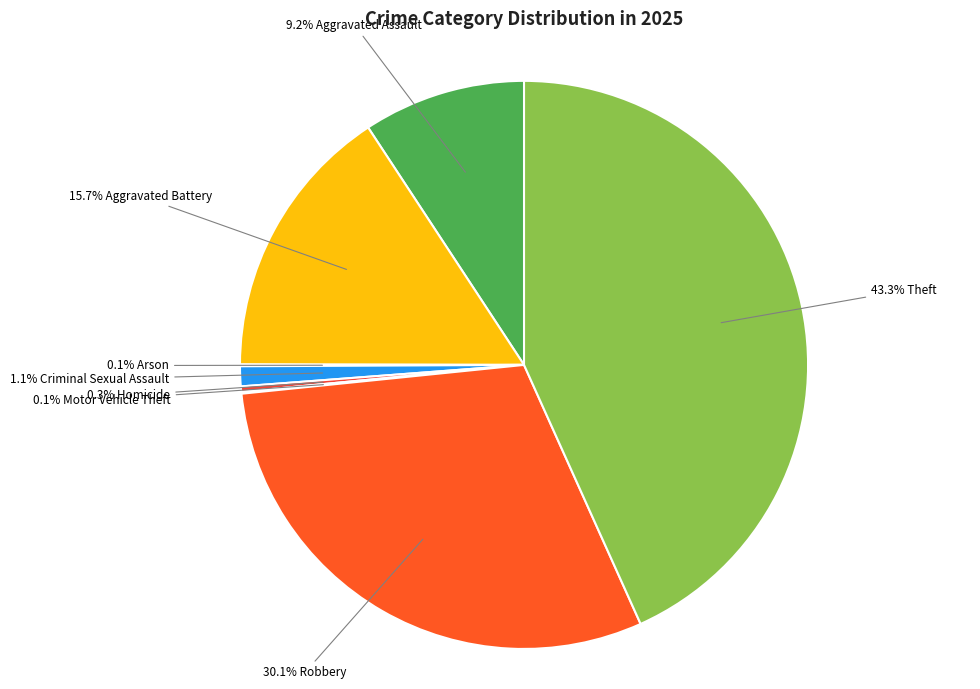

Is there any slice that represents more than half of the pie?

No